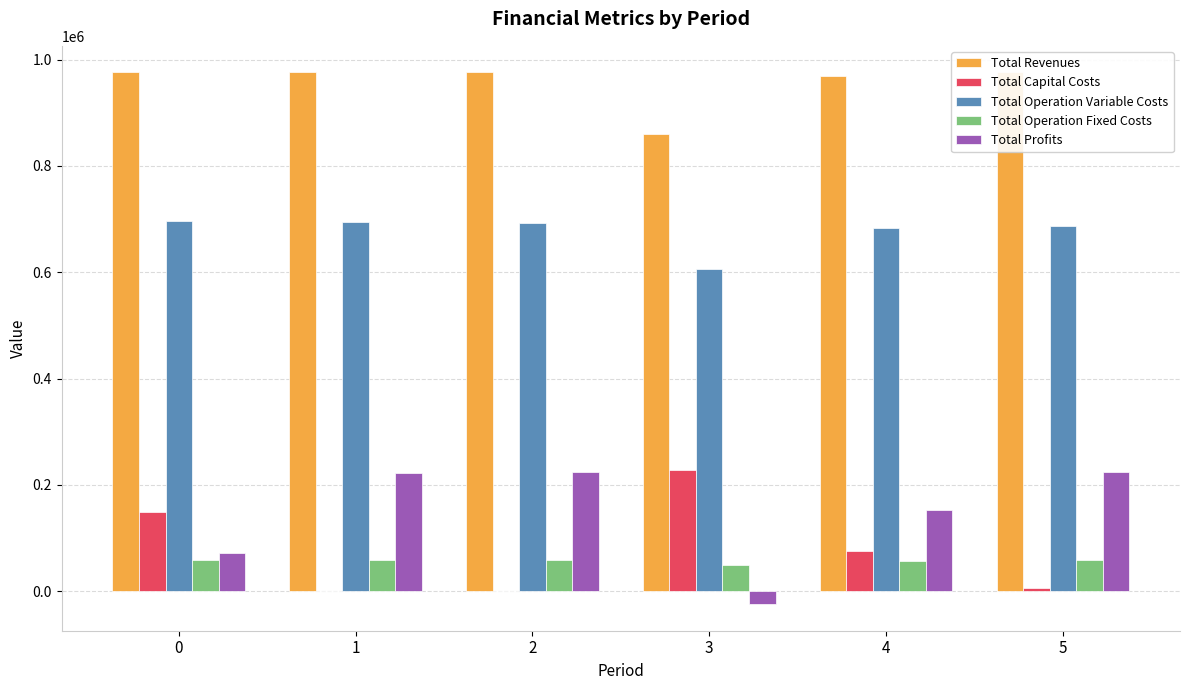

Is it true that Total Operation Variable Costs equals 696704.7 at 0?

True